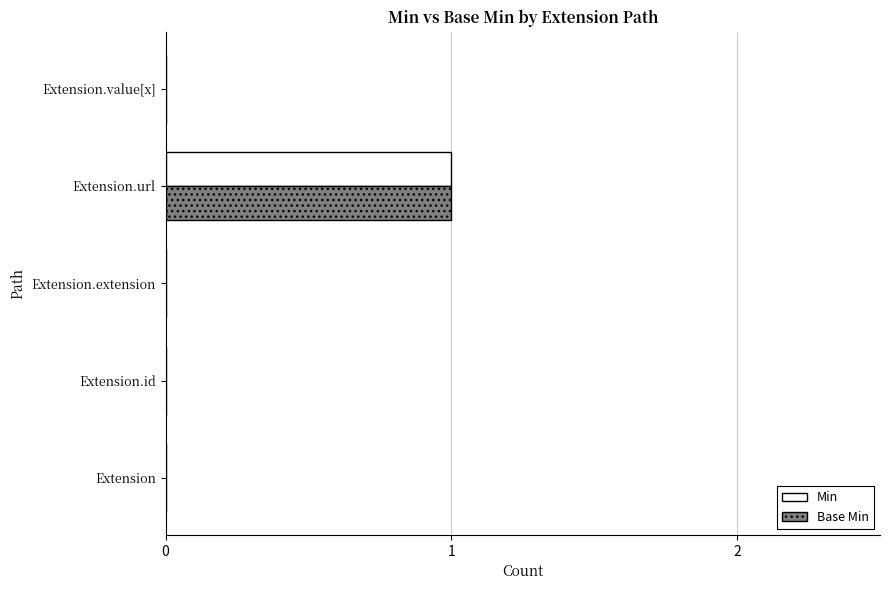

The Base Min series shows 0 at Extension.id. True or false?

True